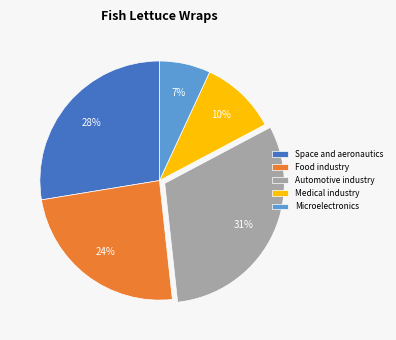

The Medical industry slice represents 10% of the pie. True or false?

True